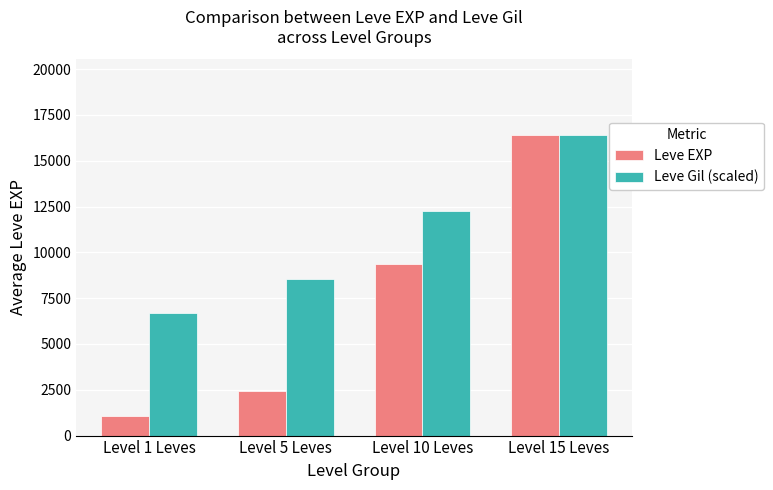

List the series in order of their overall mean, lowest first.

Leve EXP, Leve Gil (scaled)